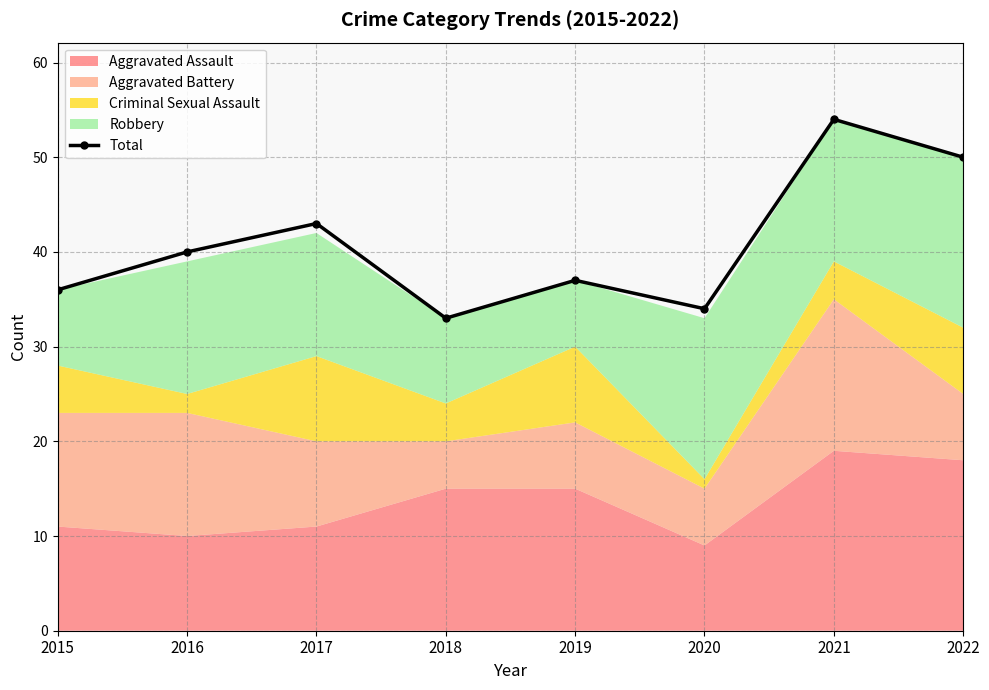

Reading left to right, what are all the values shown in this chart?

2015=36	2016=40	2017=43	2018=33	2019=37	2020=34	2021=54	2022=50